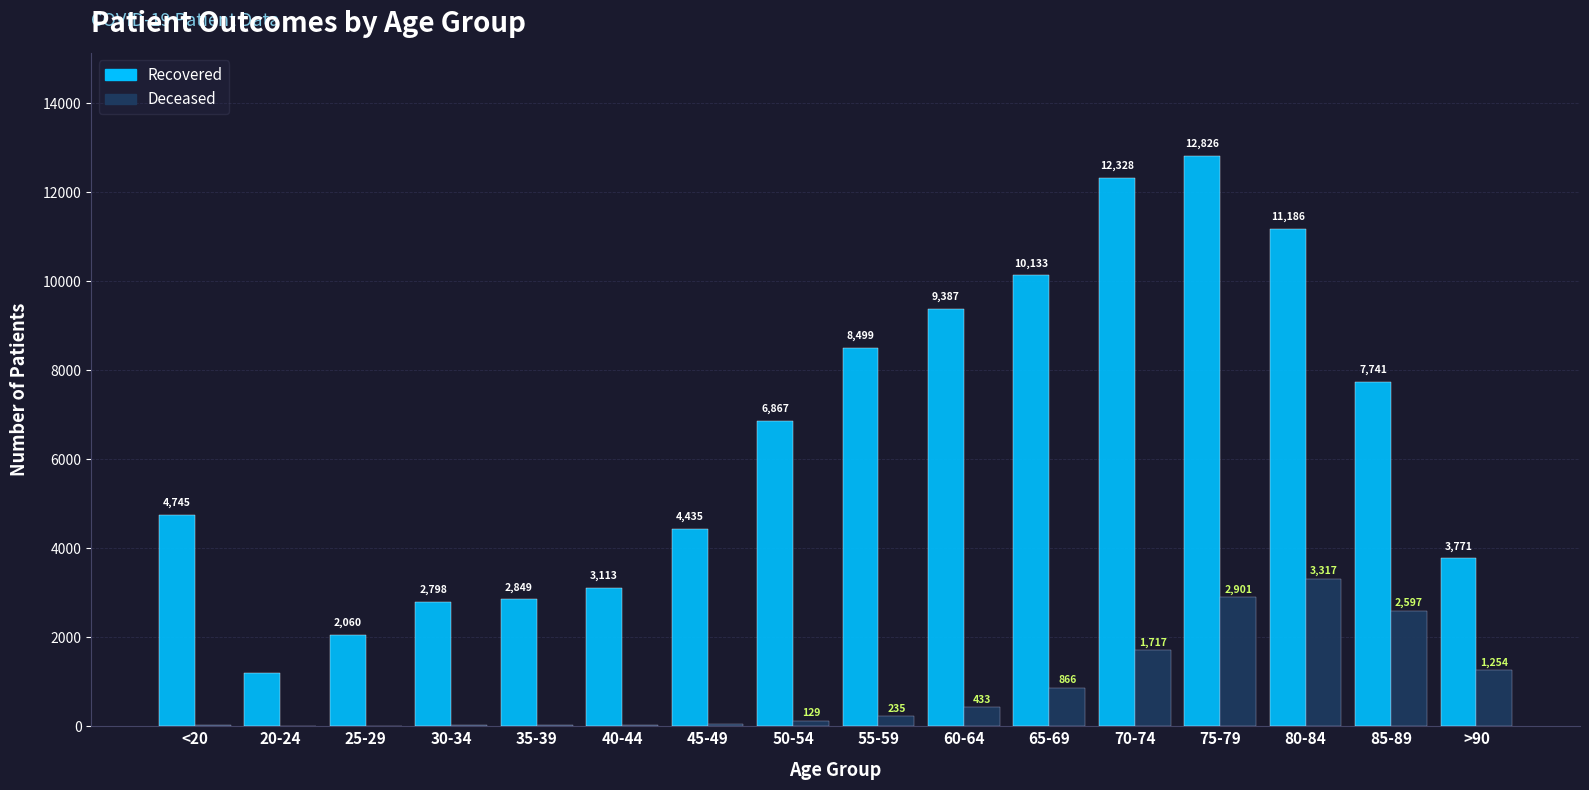

At which category is the sum across all series the highest?

75-79